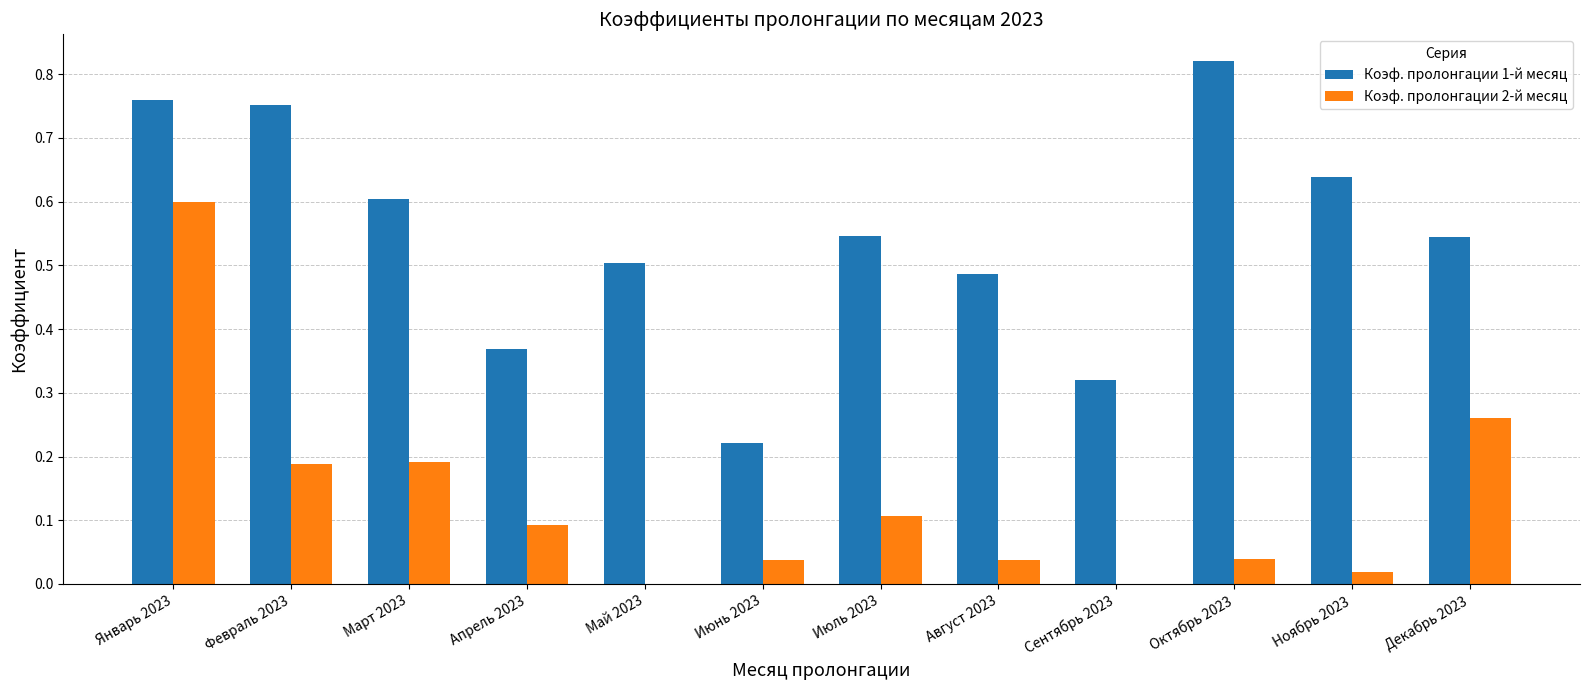

The value of Коэф. пролонгации 2-й месяц at Январь 2023 is 1.0. True or false?

False